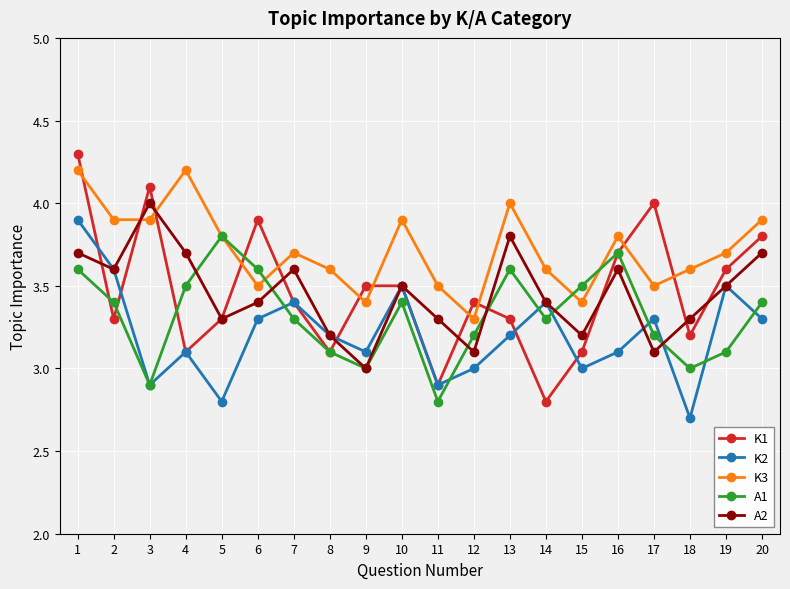

What is the spread (max minus min) of values at 16?

0.7